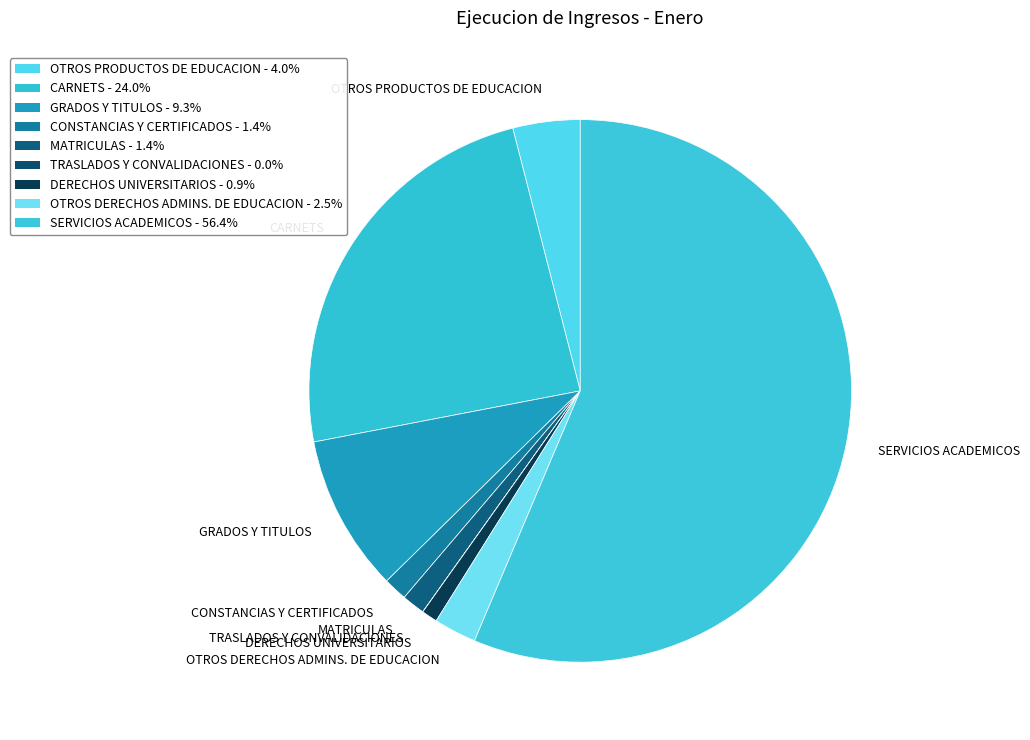

Which category has the biggest portion of the pie?

SERVICIOS ACADEMICOS